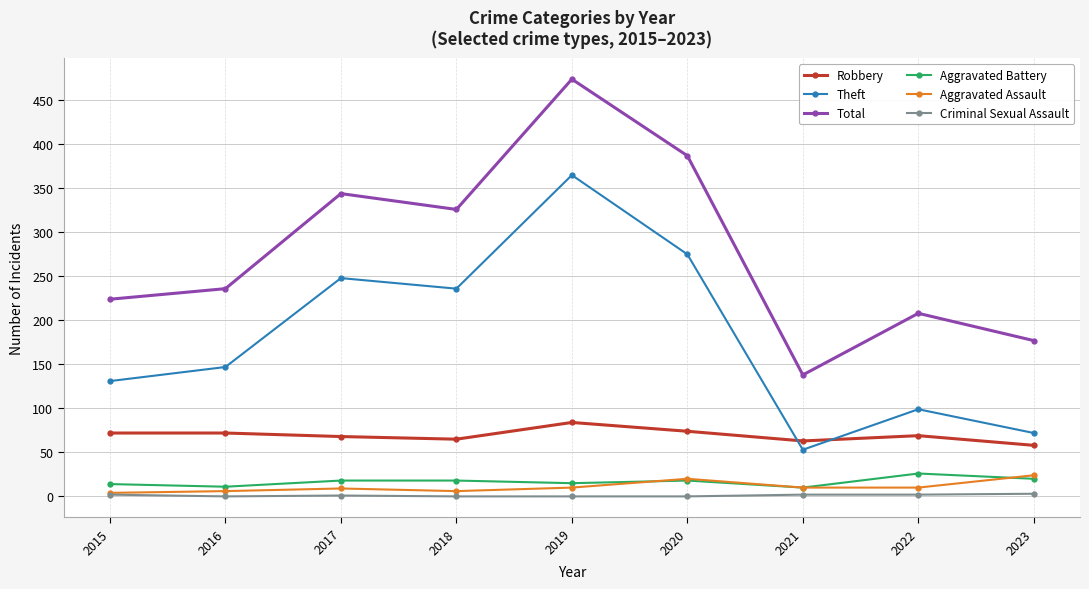

True or false: Robbery and Aggravated Assault intersect in this chart.

False